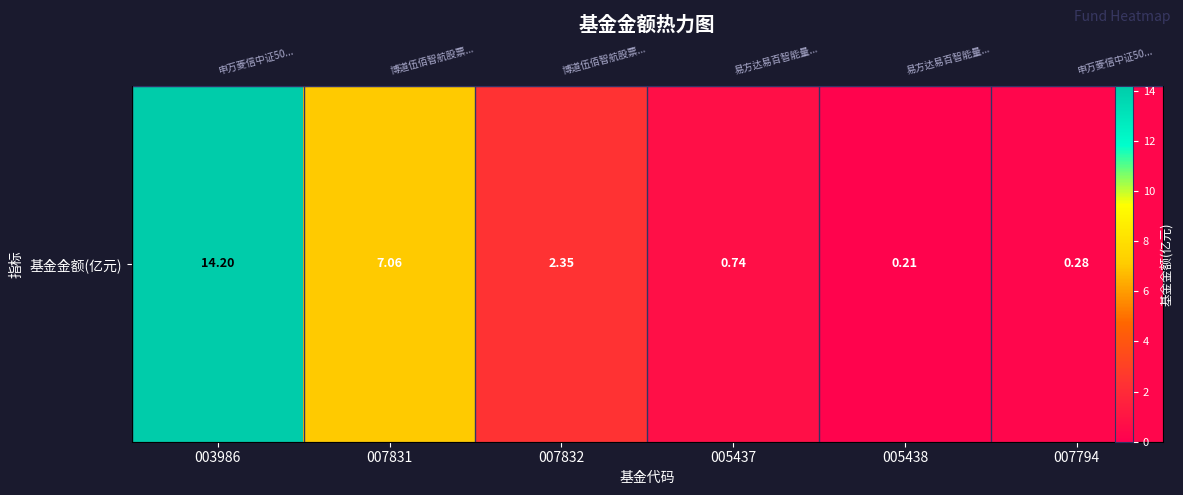

What is the difference between the values at 007832 and 005438?

2.1